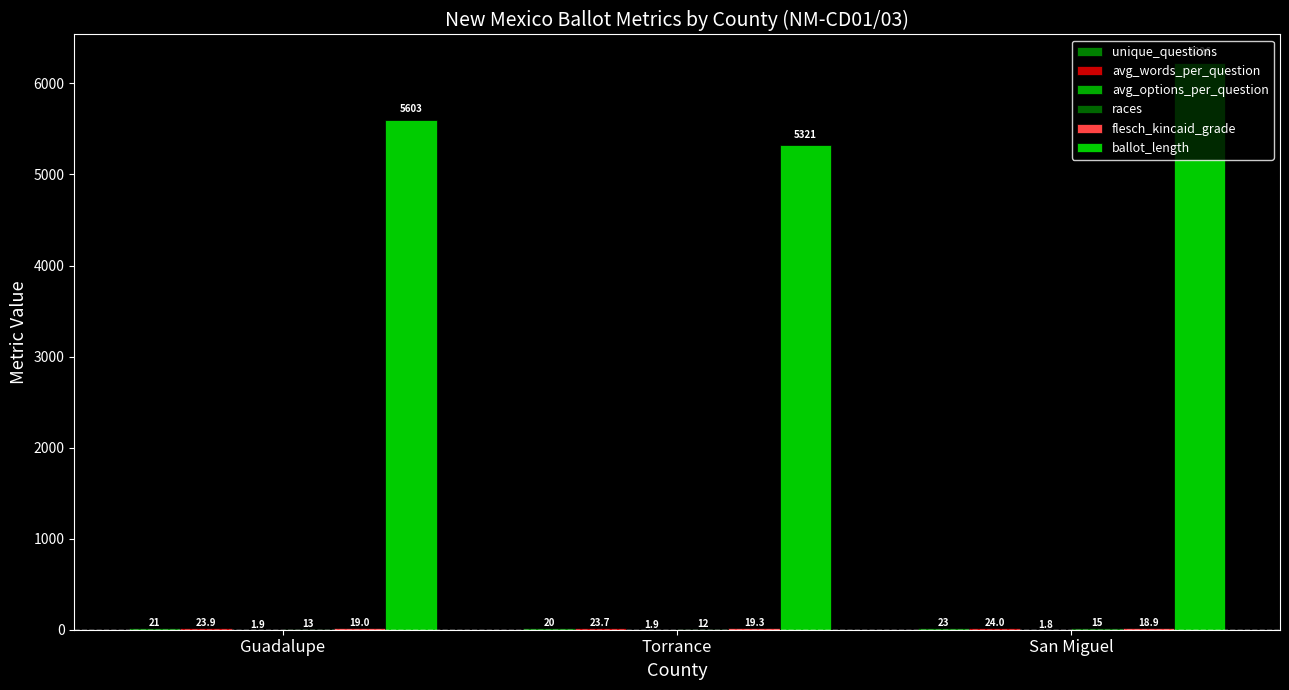

Are the bars horizontal?

No